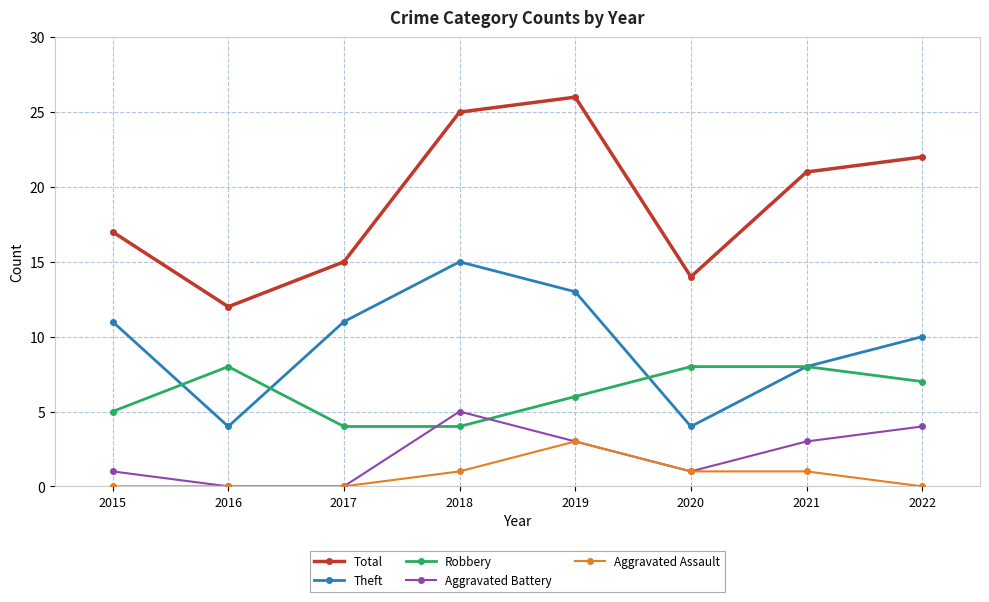

True or false: Total and Aggravated Assault intersect in this chart.

False